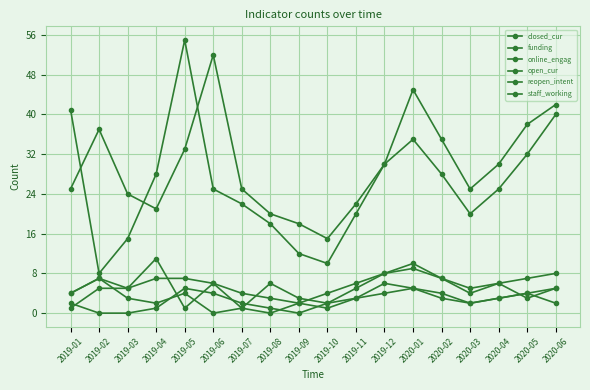

Which category has the lowest value across all series?

2019-06